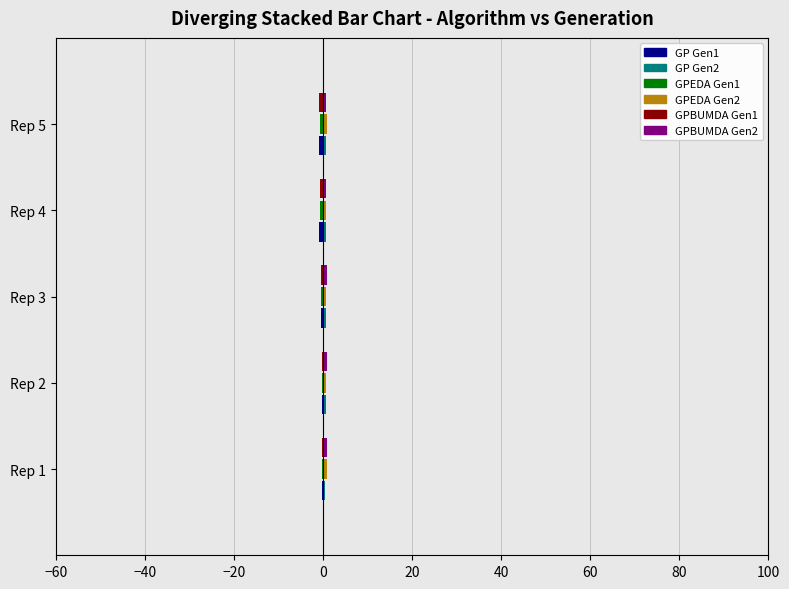

How many series are shown in this chart?

6